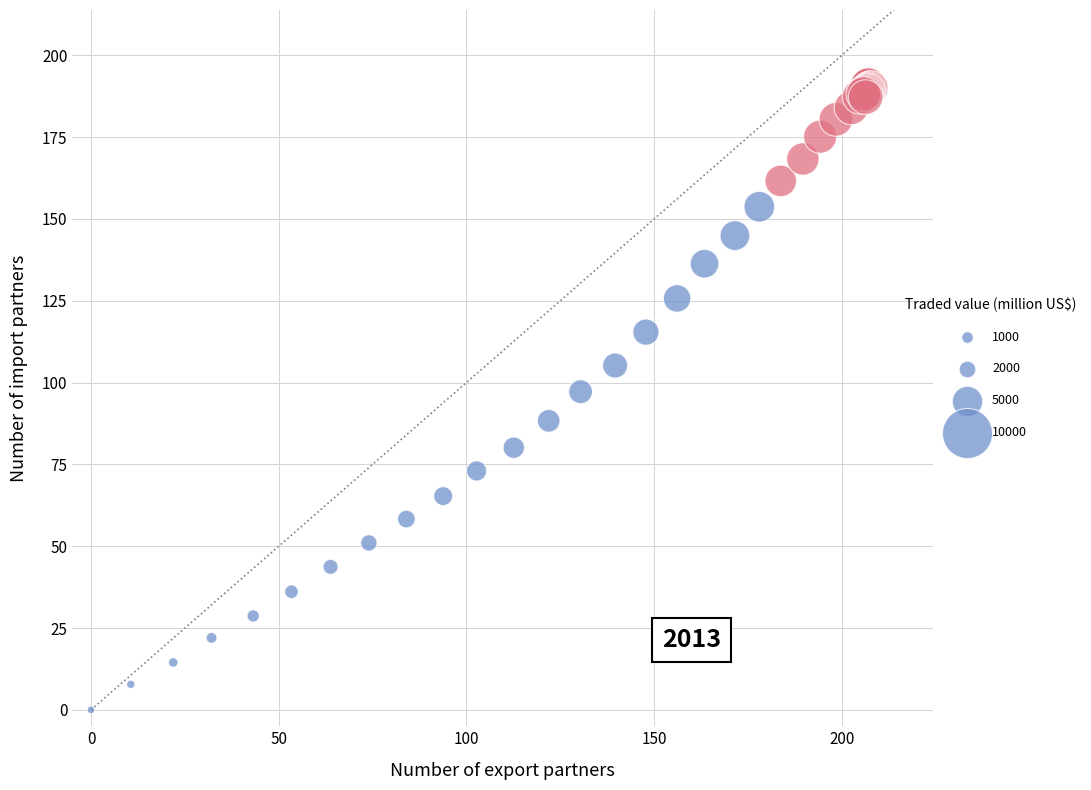

What Y value in the scatter plot is closest to 95?

97.2